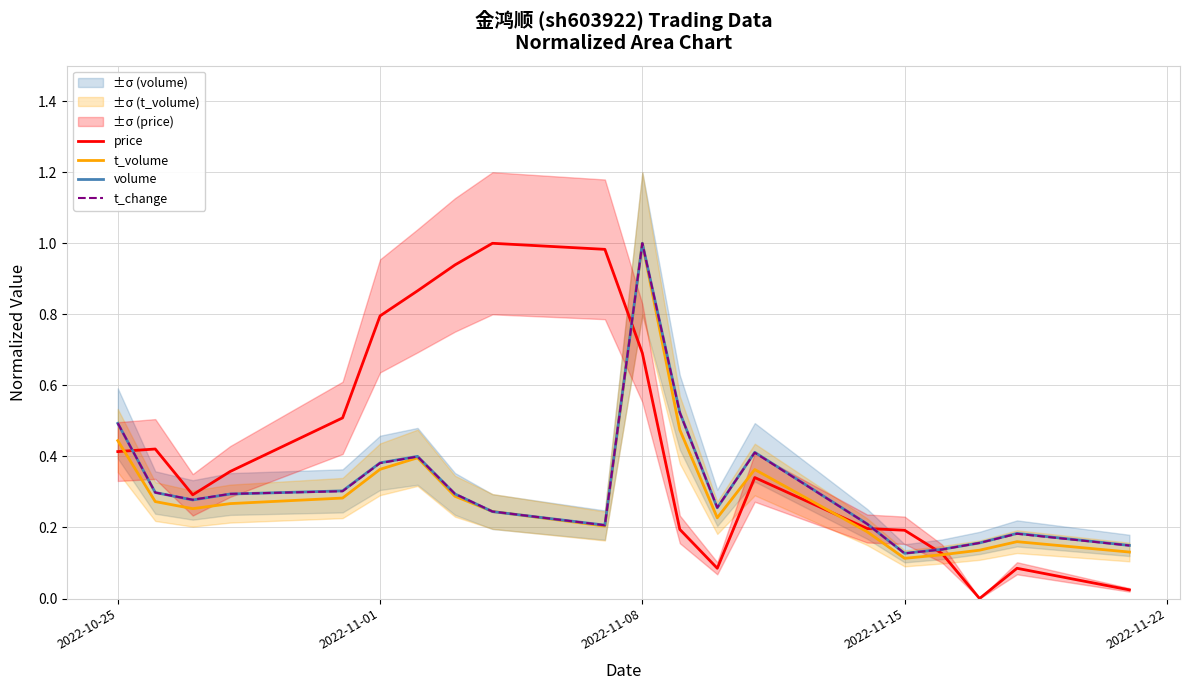

True or false: volume has more than 0 interior local peaks.

True